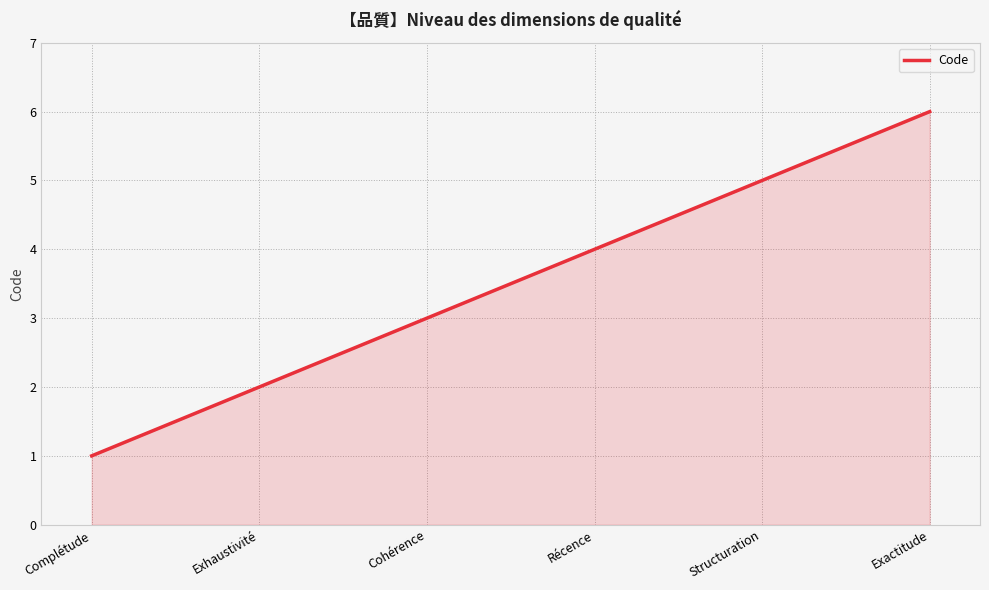

What is the difference between the maximum and minimum values?

5.0